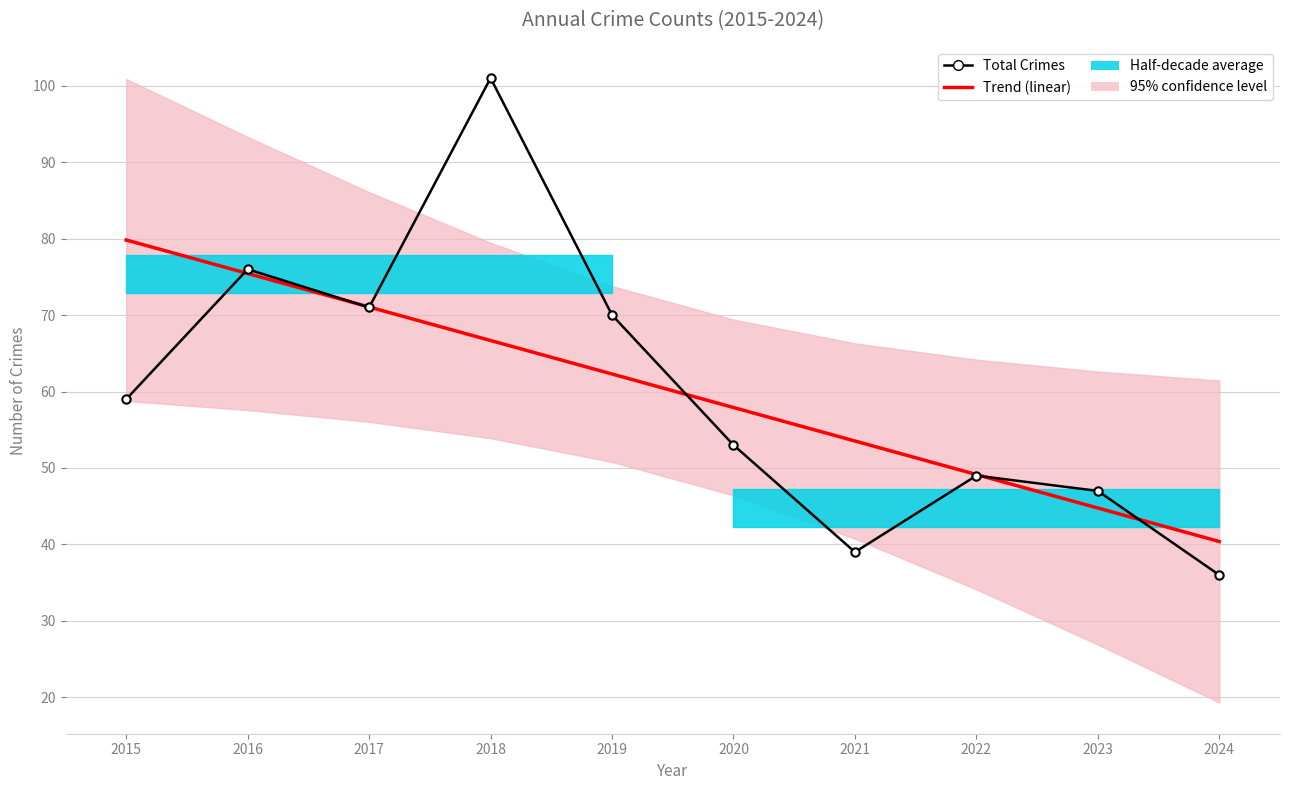

What is the difference between the Trend (linear) values at 2024 and 2018?

26.3